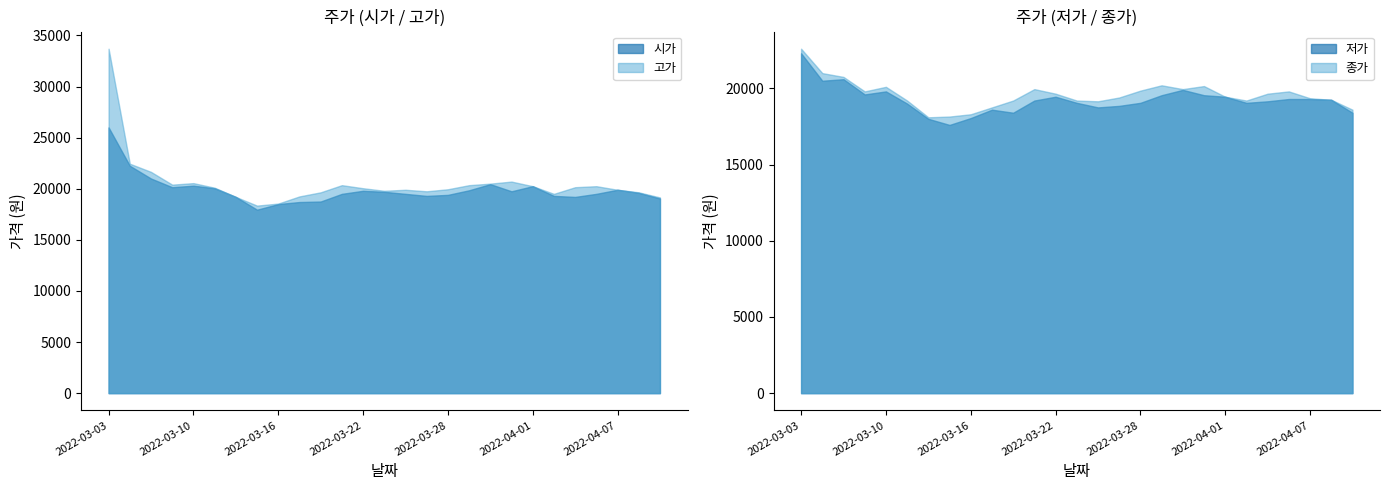

What is the value of the 시가 point at the 3rd from the left?

21000